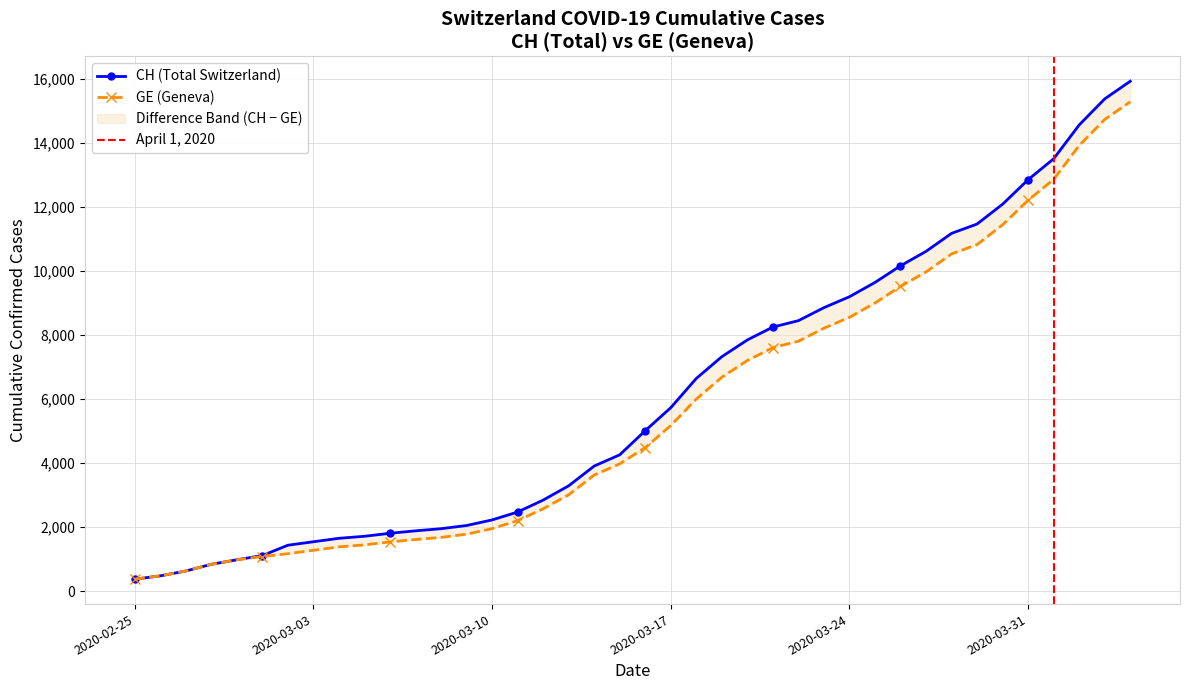

True or false: CH and GE cross at least once.

False